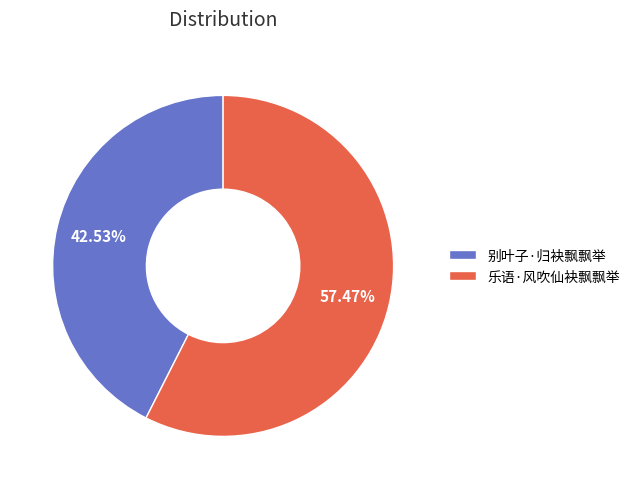

To the nearest percent, what portion does 乐语·风吹仙袂飘飘举 represent?

57%